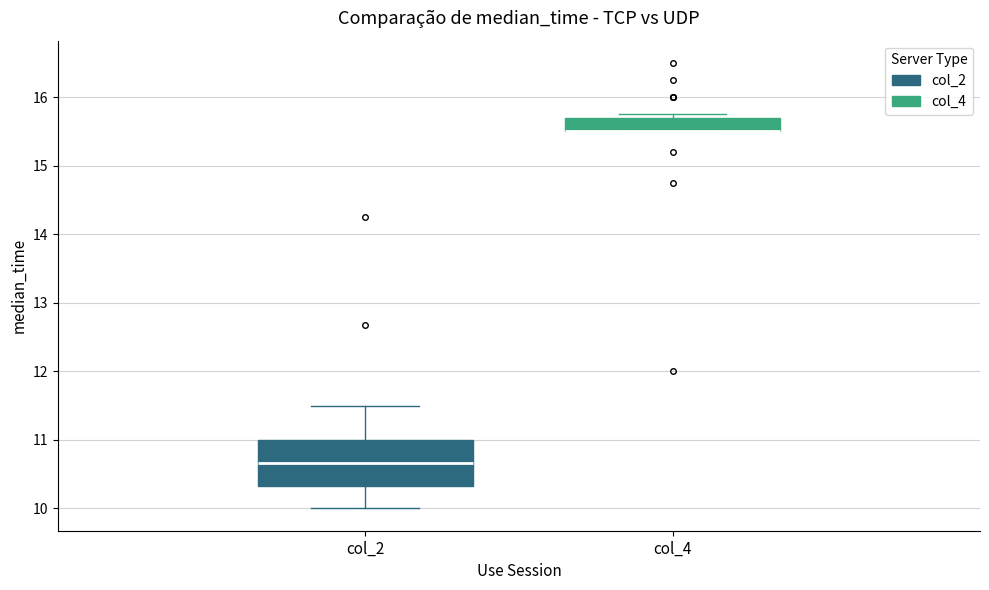

Reading left to right, transcribe this box plot: for each box, give where its median line is, the range the box spans, and where its two whiskers end, as read against the y-axis. The values are not printed on the chart, so give them approximately, as read against the axis.

col_2: median 10.7, box 10.3 to 11.0, whiskers 10.0 to 11.5
col_4: median 15.5 (drawn on the box's lower edge), box 15.5 to 15.7, whiskers 15.5 to 15.8